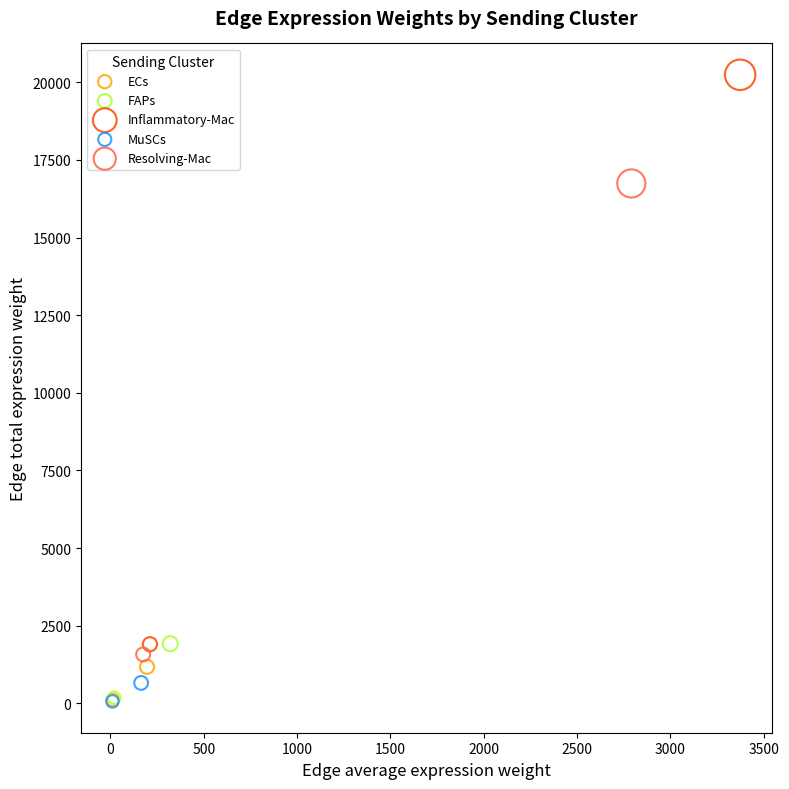

Which series contains the highest Y value?

Inflammatory-Mac